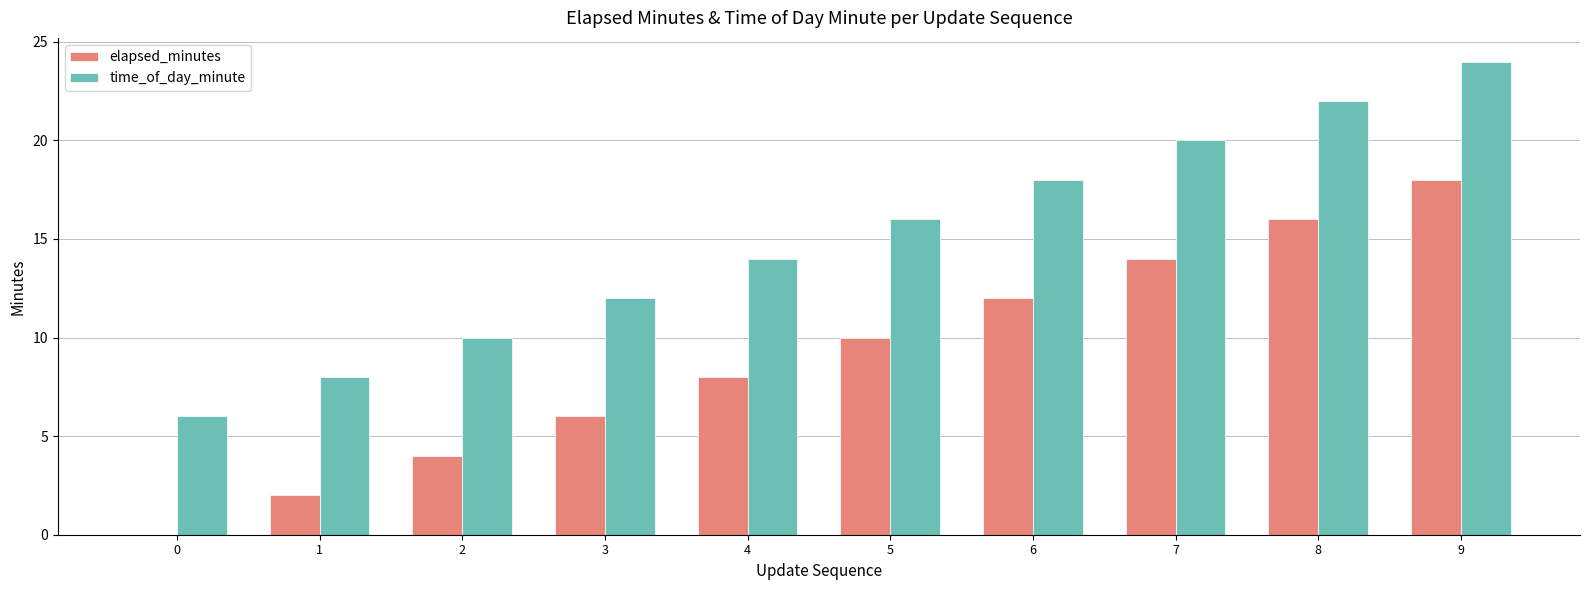

What is the average value of the time_of_day_minute series?

15